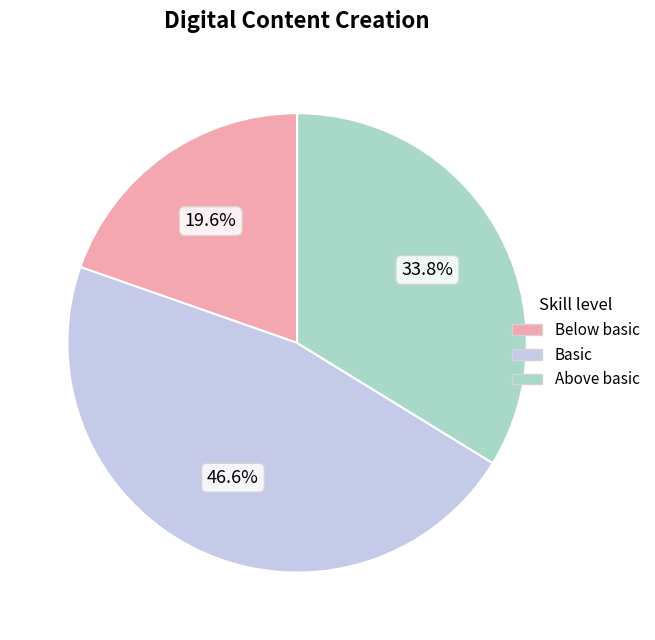

To the nearest percent, what is the average slice percentage?

33%